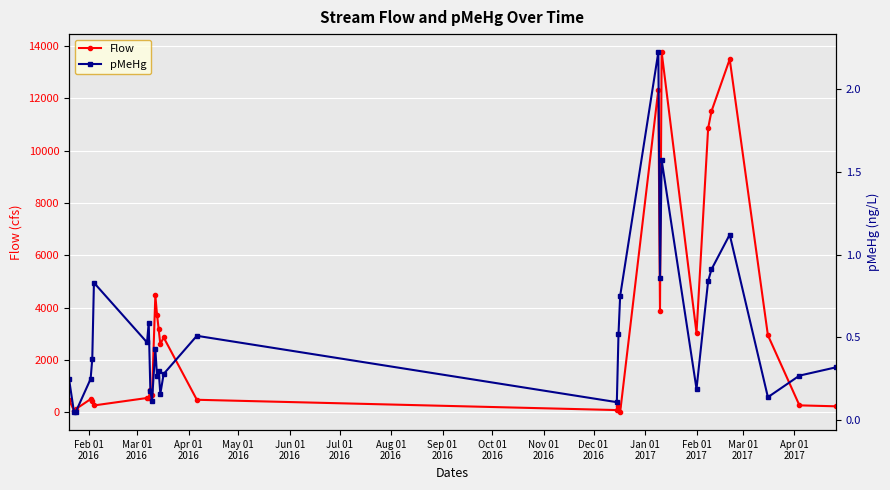

True or false: Flow has more than 2 interior local peaks.

True